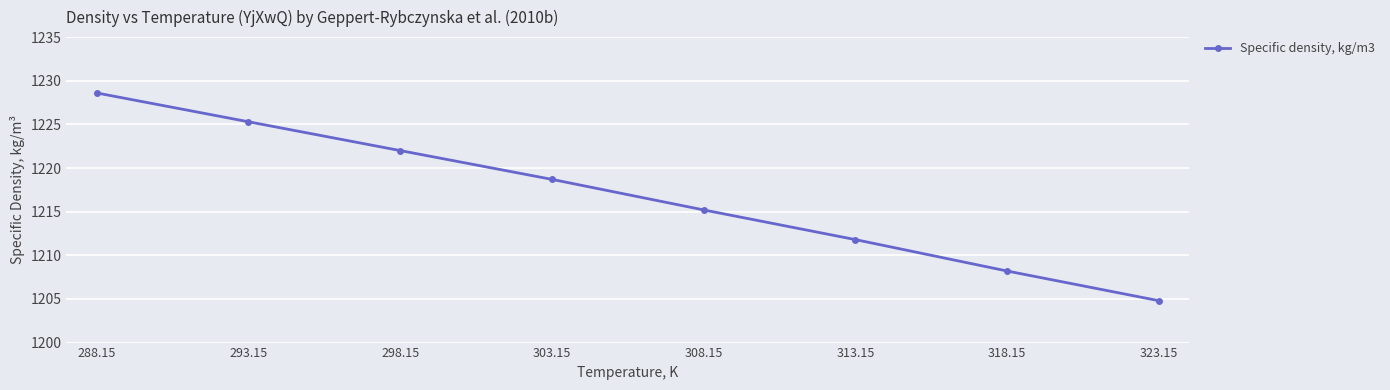

Which category has the lowest value across all series?

323.15